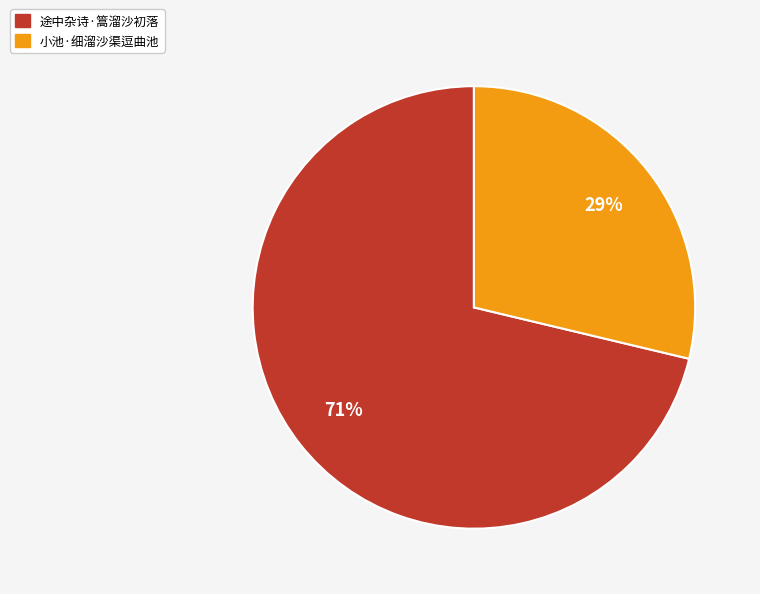

What is the largest slice in the pie chart?

途中杂诗·篙溜沙初落